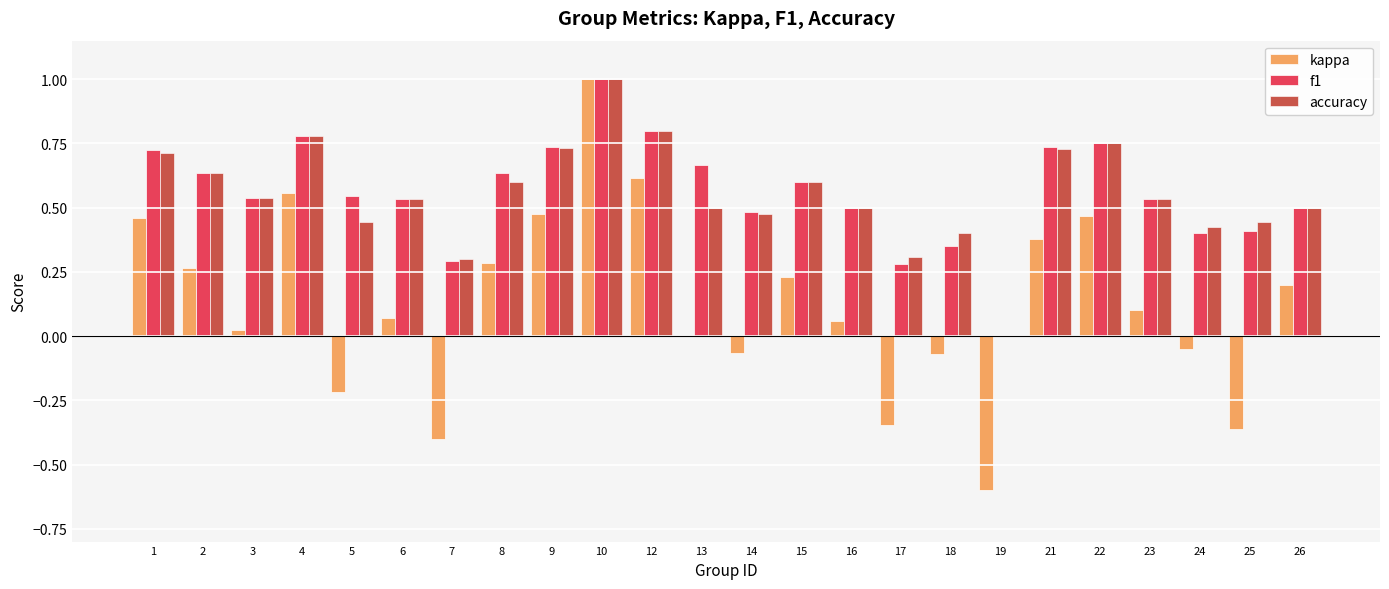

What is the sum of all f1 values?

13.4